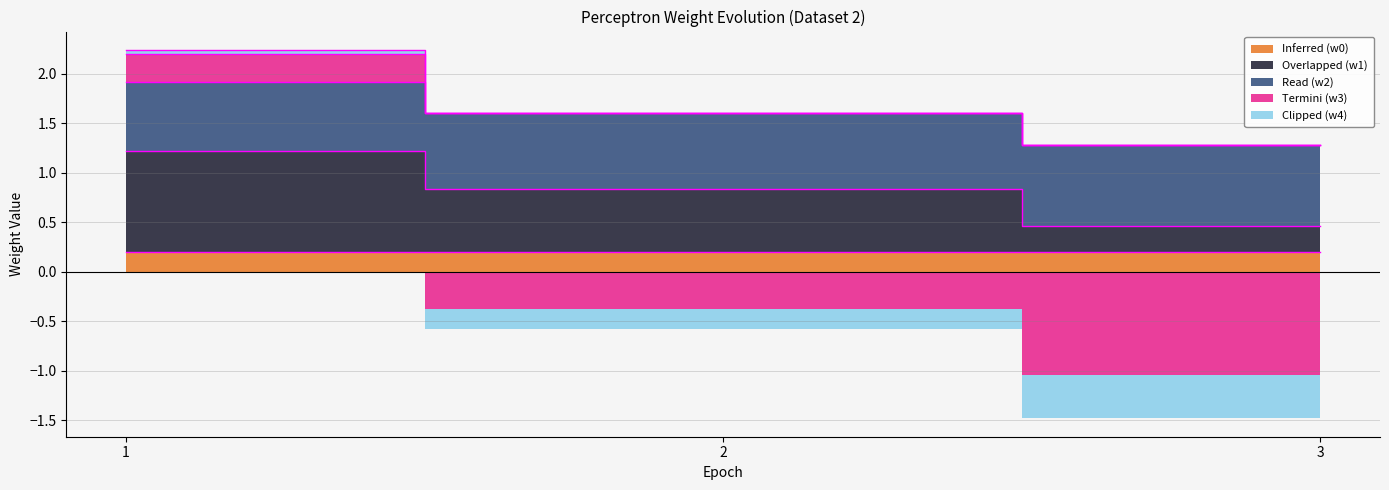

What is the value of the w1 point at the 2nd from the left?

0.8